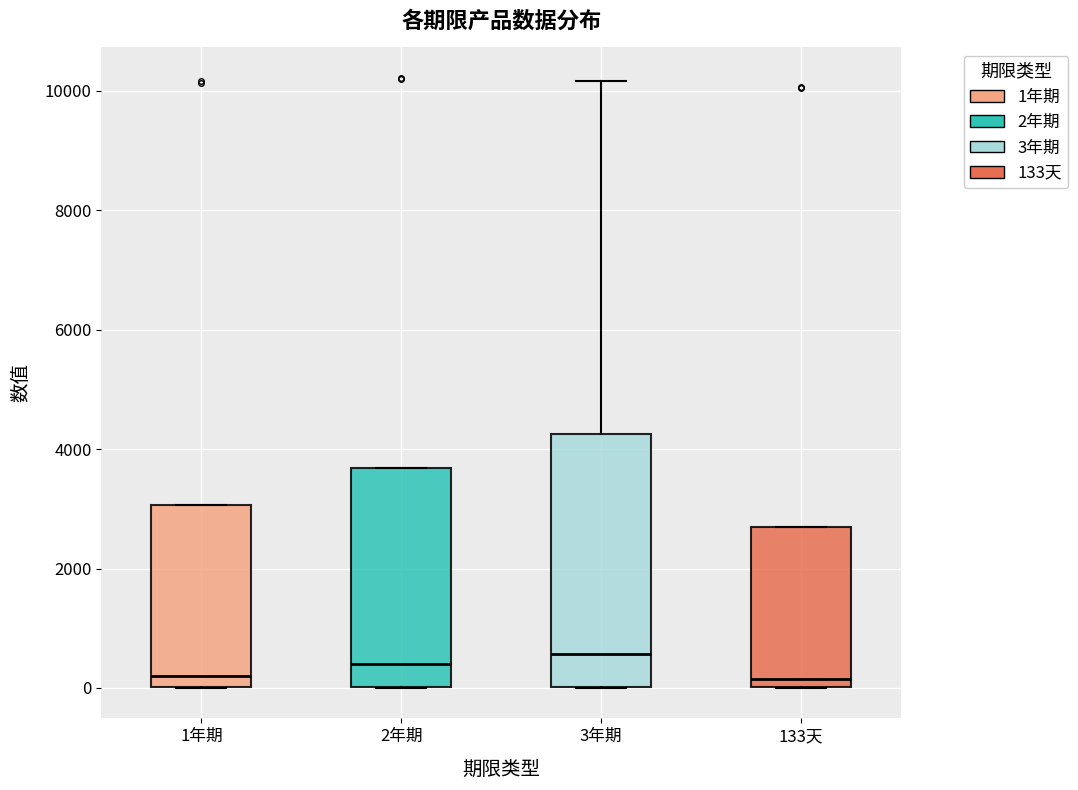

Which box is the tallest, from its lower edge to its upper edge?

3年期